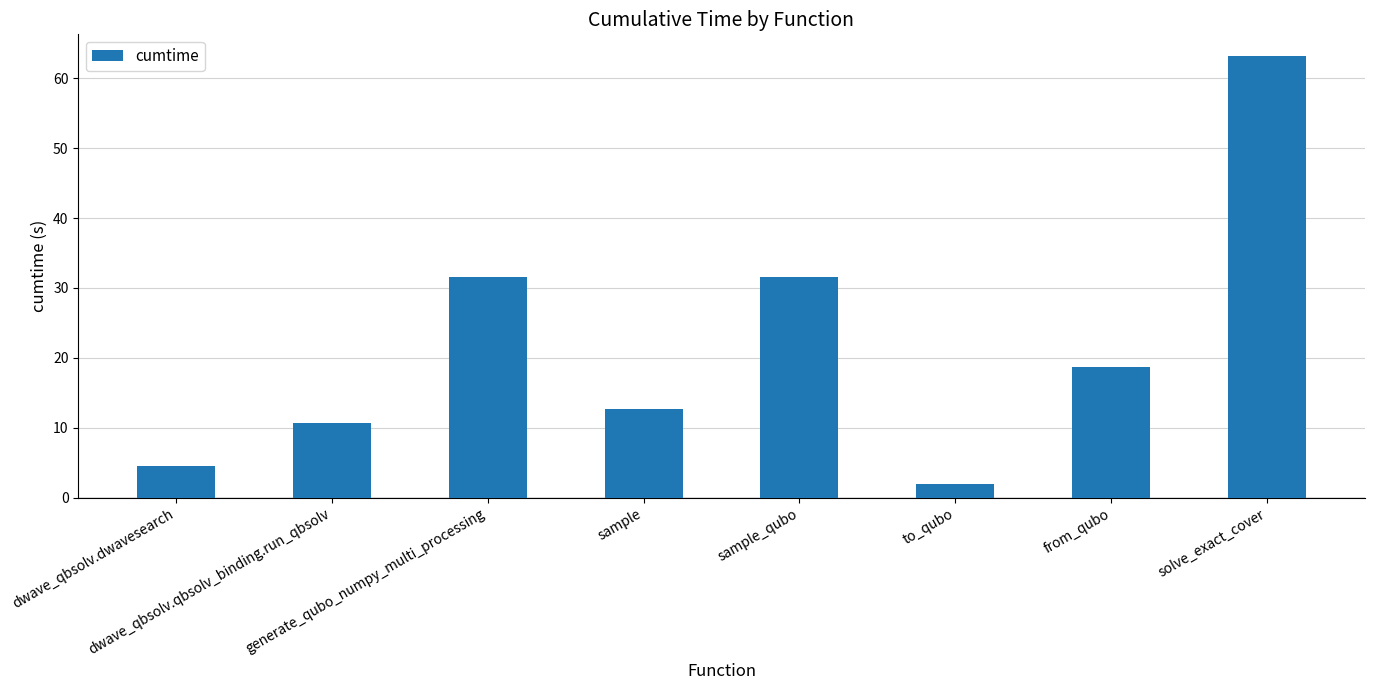

Are the bars grouped side by side (vs. stacked)?

No